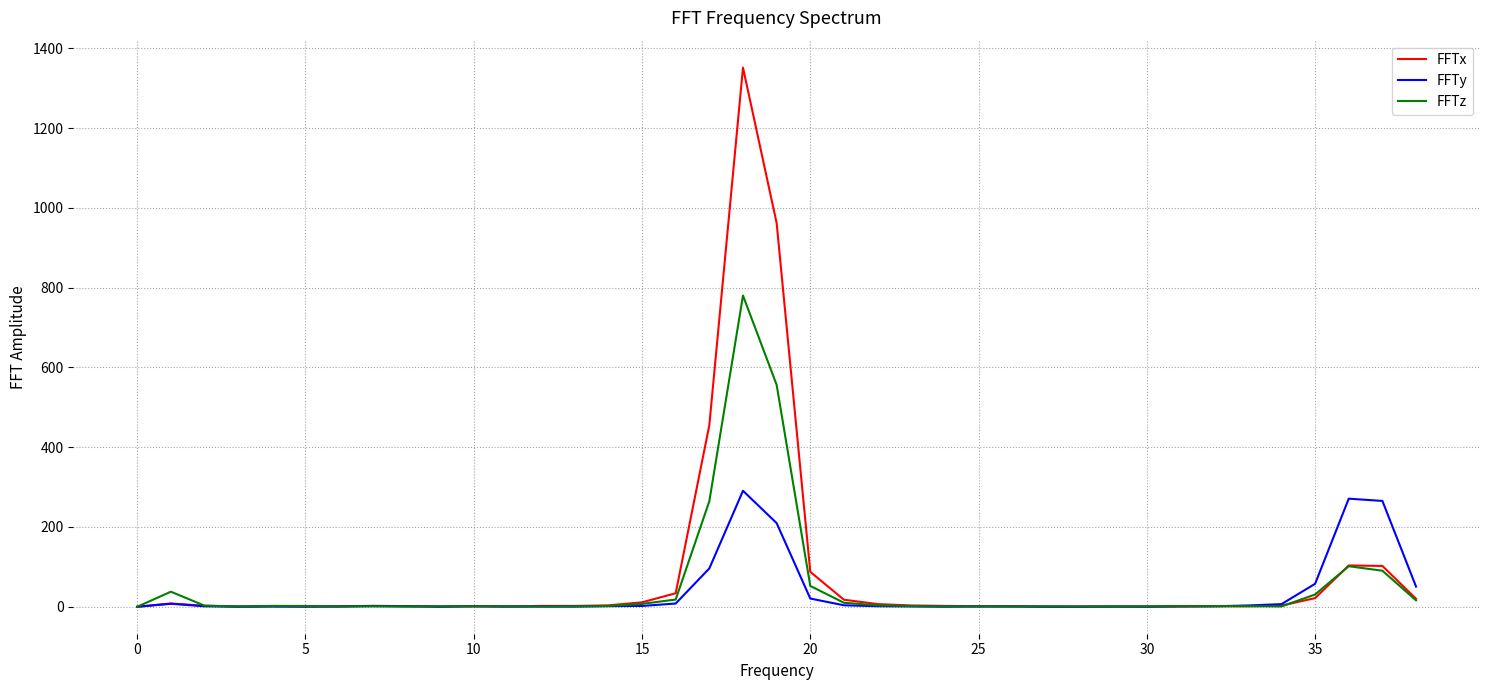

Which series has the largest range (max minus min)?

FFTx